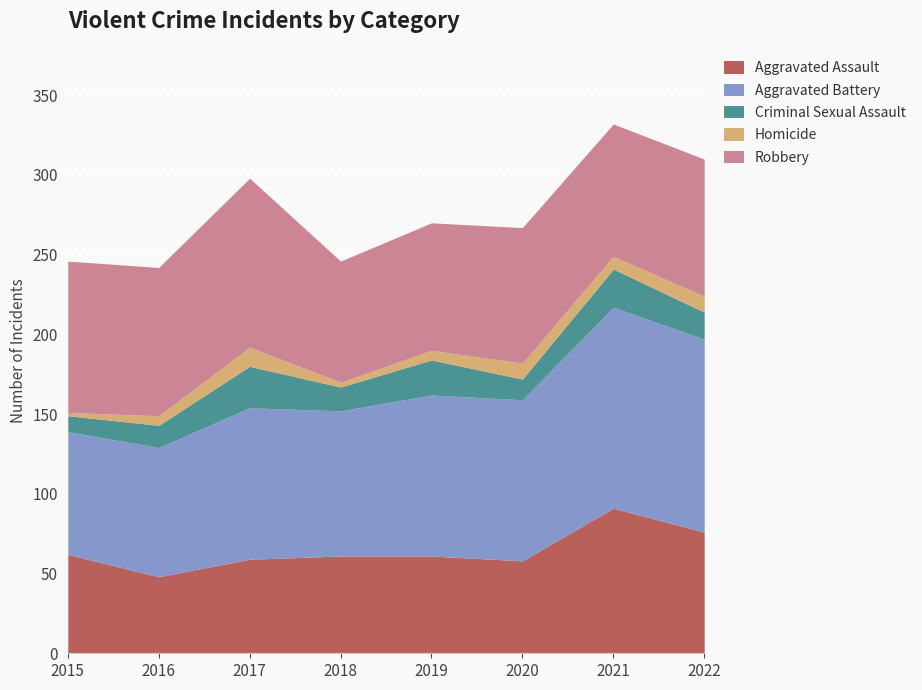

Rank the series at 2016 from highest to lowest value.

Robbery, Aggravated Battery, Aggravated Assault, Criminal Sexual Assault, Homicide